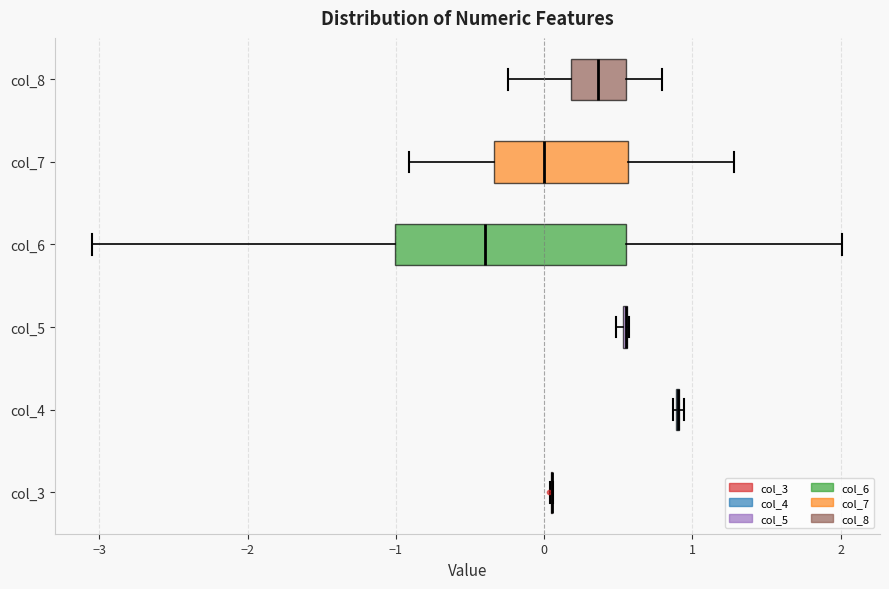

Which box is the widest, from its left edge to its right edge?

col_6